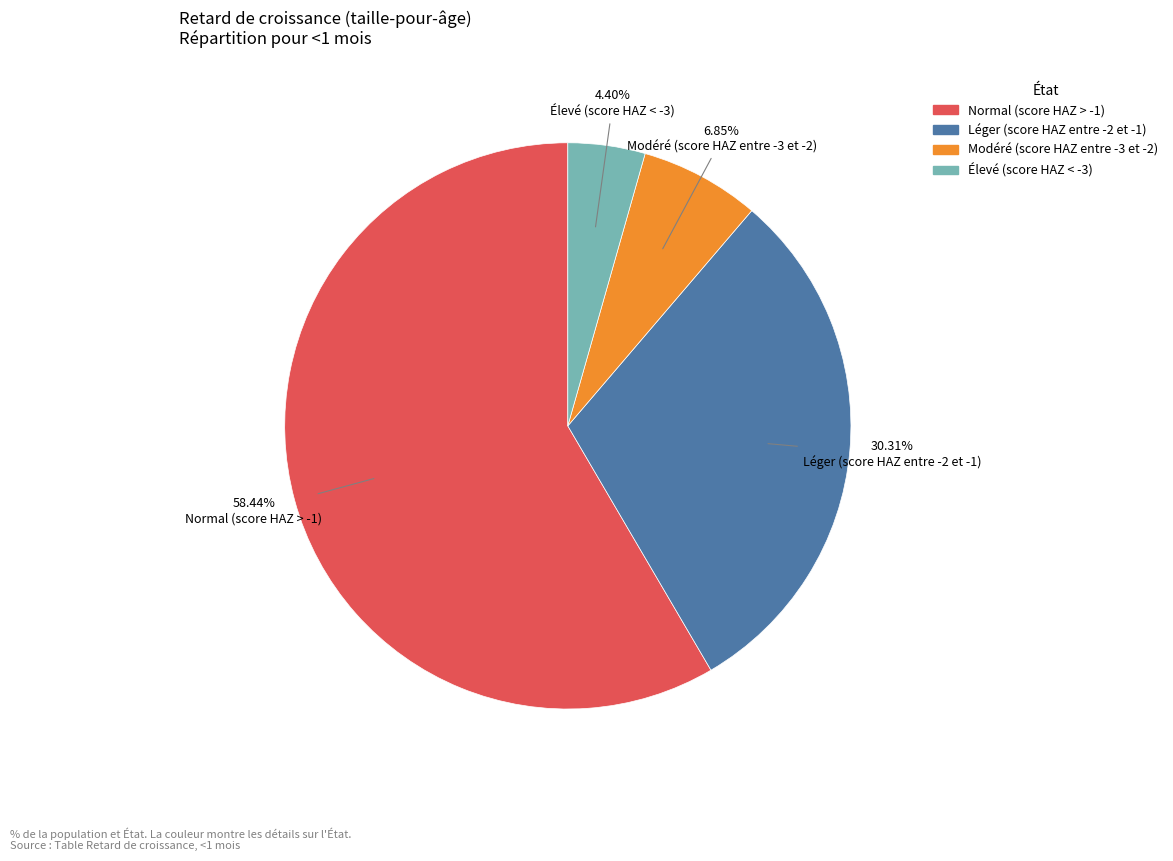

What is the largest slice in the pie chart?

Normal (score HAZ > -1)